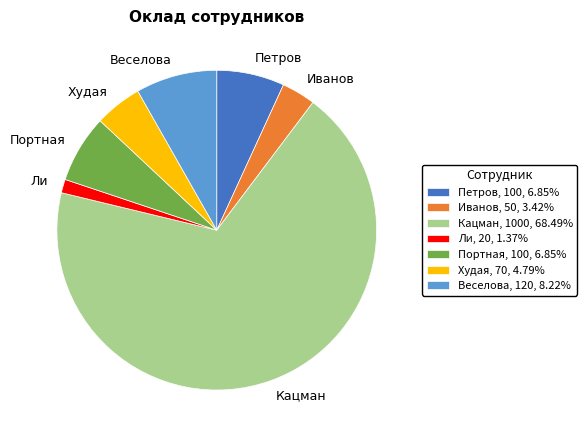

Which category has the biggest portion of the pie?

Кацман